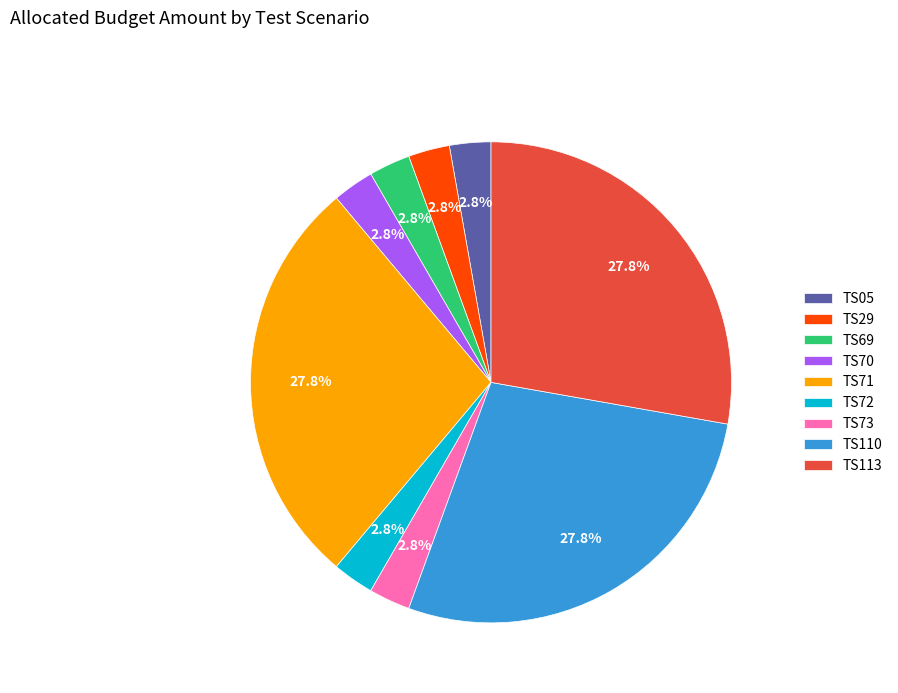

Combined, what portion of the pie is TS29 and TS70?

5.6%